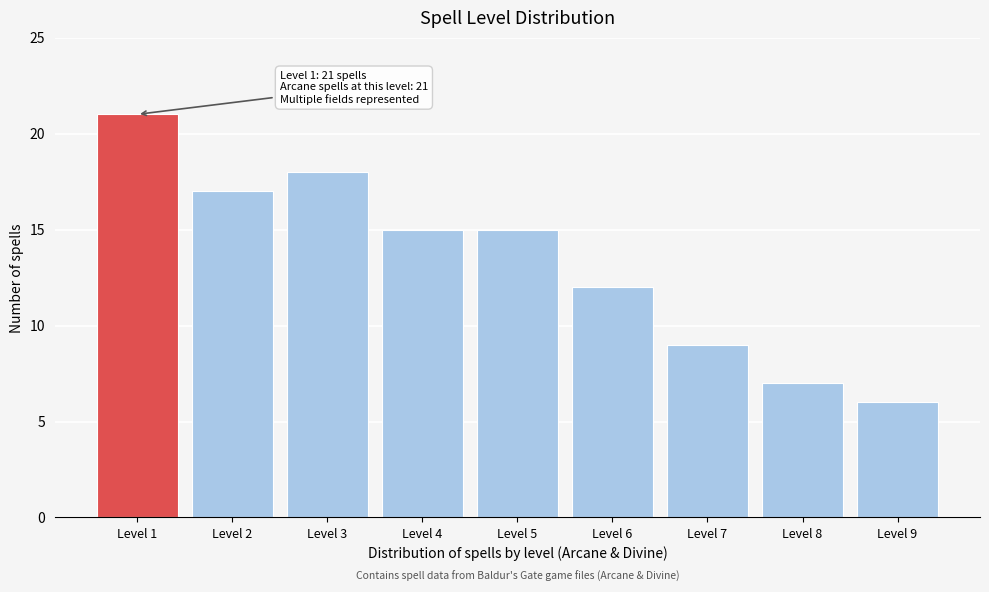

Reading right to left, what are all the values shown in this chart?

6	7	9	12	15	15	18	17	21